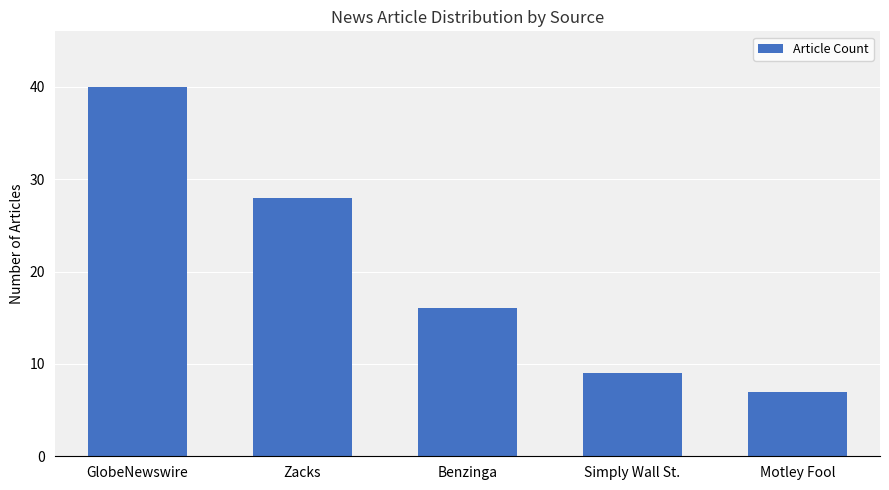

Is it true that the value at Simply Wall St. is 13?

False